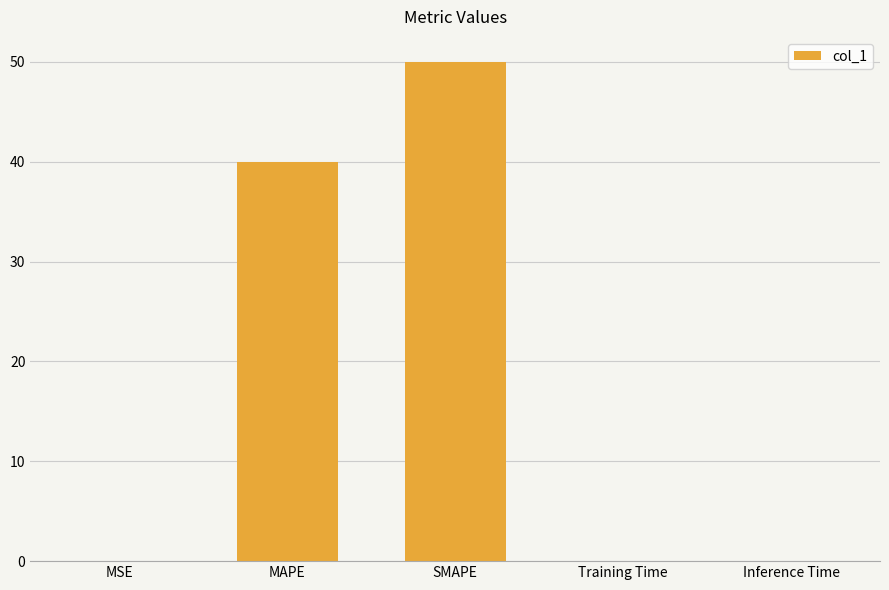

Which has a higher value, SMAPE or MAPE?

SMAPE